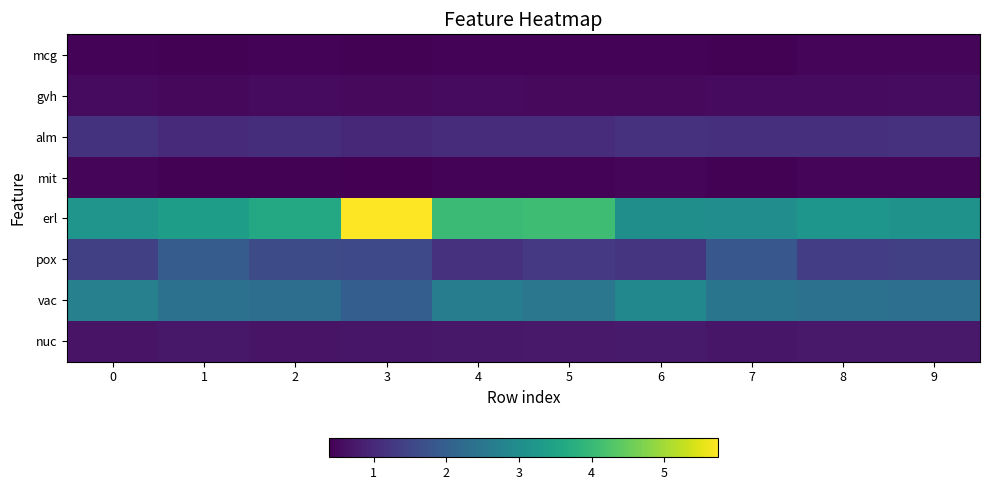

Reading left to right, transcribe all the data shown in this chart.

mcg: 0=0.4	1=0.4	2=0.4	3=0.4	4=0.4	5=0.4	6=0.4	7=0.4	8=0.5	9=0.5
gvh: 0=0.5	1=0.5	2=0.5	3=0.5	4=0.5	5=0.5	6=0.5	7=0.5	8=0.5	9=0.6
alm: 0=1.2	1=1.0	2=1.1	3=1.0	4=1.1	5=1.1	6=1.2	7=1.1	8=1.1	9=1.2
mit: 0=0.4	1=0.4	2=0.4	3=0.4	4=0.4	5=0.4	6=0.5	7=0.4	8=0.5	9=0.5
erl: 0=3.2	1=3.4	2=3.6	3=5.7	4=4.0	5=4.1	6=3.0	7=3.0	8=3.2	9=3.1
pox: 0=1.4	1=1.9	2=1.6	3=1.6	4=1.2	5=1.3	6=1.2	7=1.8	8=1.4	9=1.4
vac: 0=2.7	1=2.4	2=2.3	3=2.0	4=2.6	5=2.5	6=2.9	7=2.5	8=2.4	9=2.3
nuc: 0=0.7	1=0.7	2=0.7	3=0.7	4=0.7	5=0.7	6=0.8	7=0.7	8=0.7	9=0.7